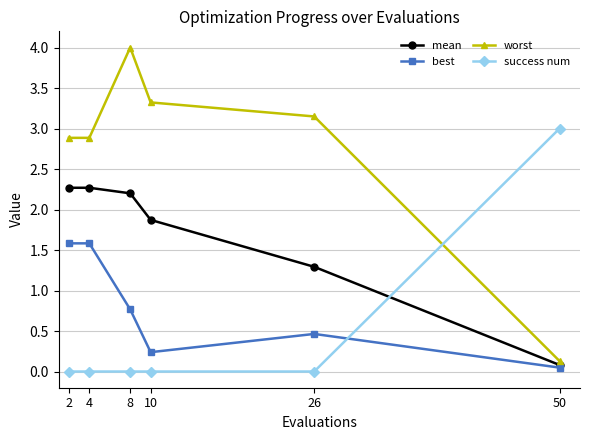

At how many categories does at least one series exceed 2?

6